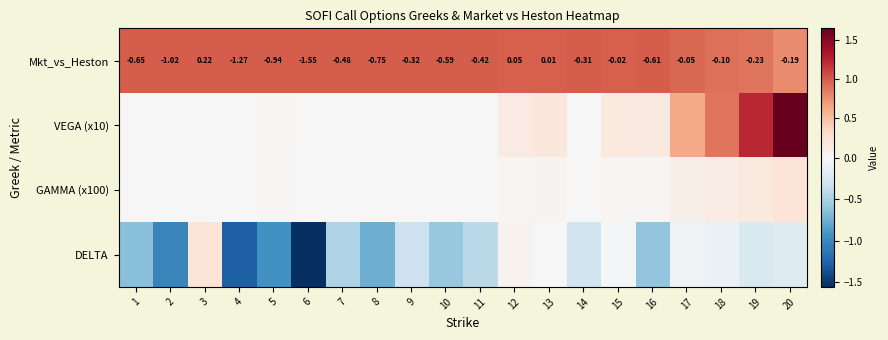

How many values in the Mkt_vs_Heston series are below 0?

17